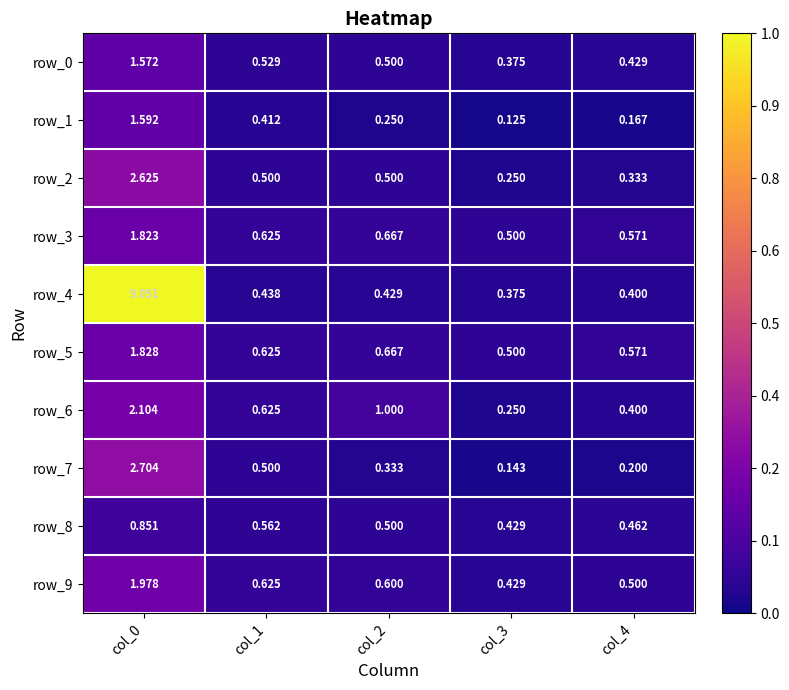

Is the value of row_8 at col_0 greater than the value of row_1 at col_3?

Yes